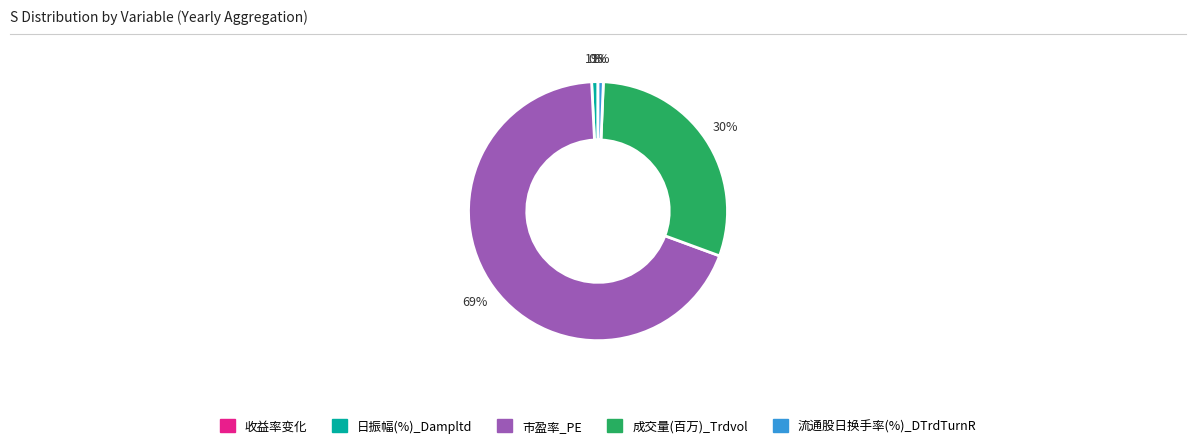

Between 流通股日换手率(%)_DTrdTurnR and 市盈率_PE, which is larger?

市盈率_PE